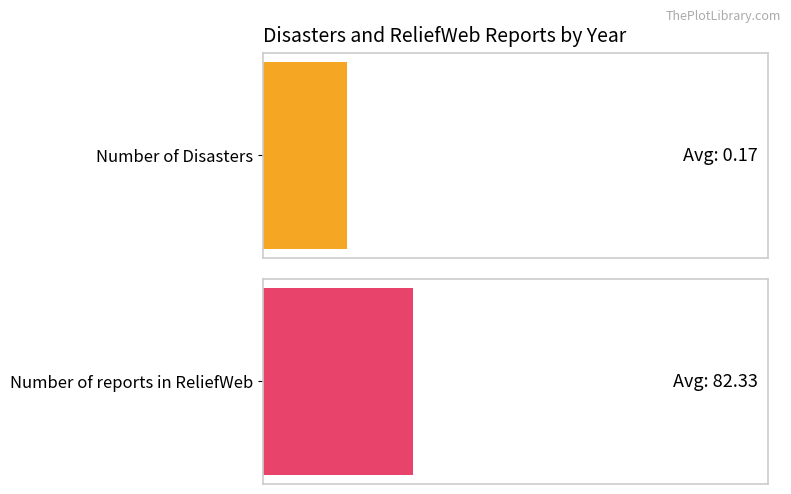

What is the sum of all Number of reports in ReliefWeb values?

494